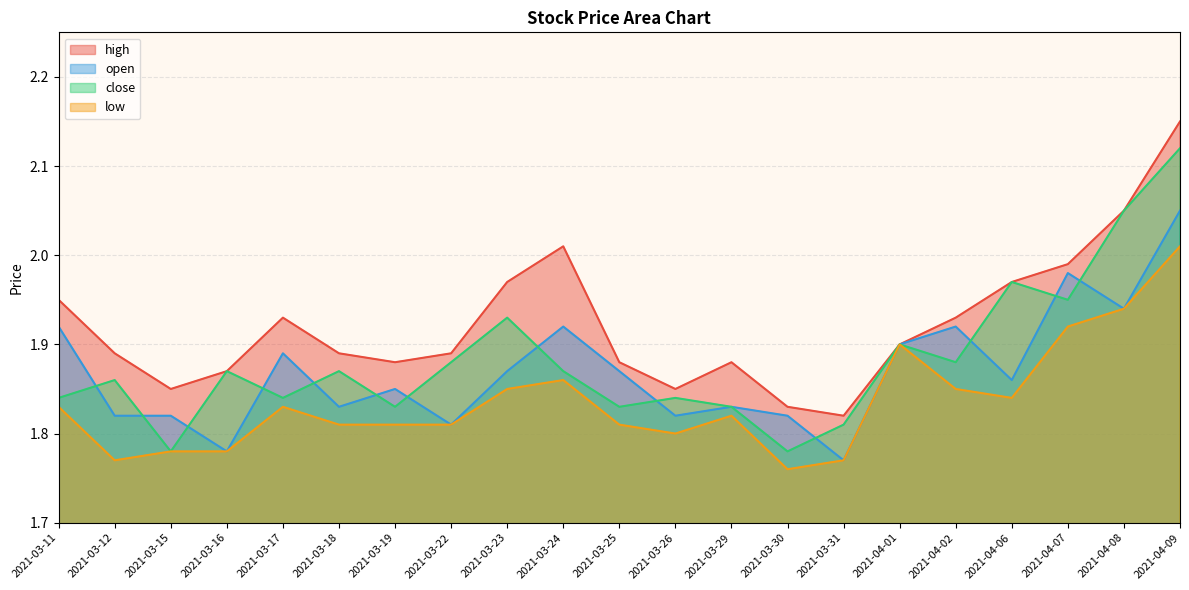

What is the maximum value shown in the chart?

2.1